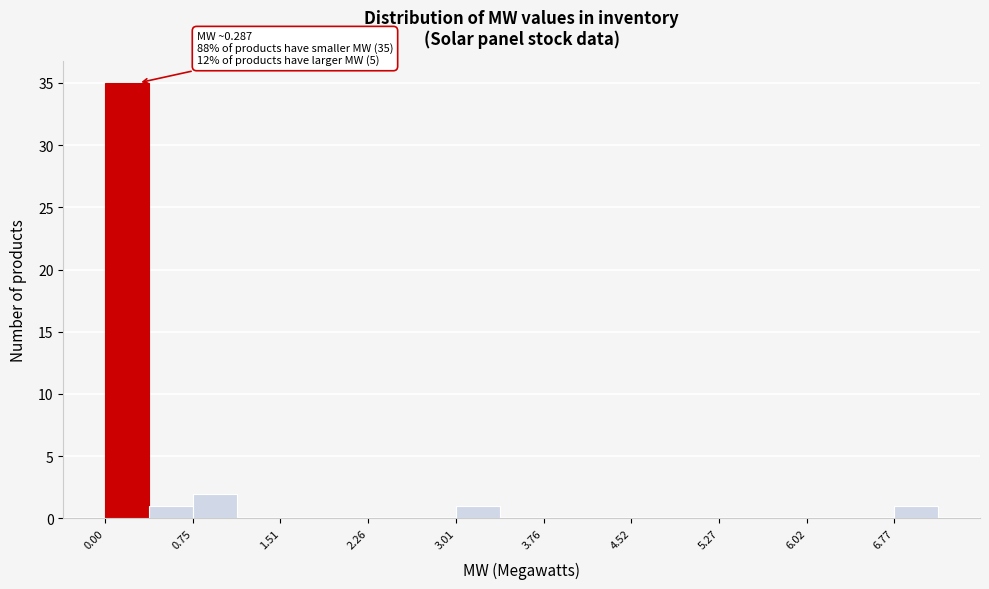

Around what value on the x-axis is the tallest bar? Give the approximate position of its centre, as read against the axis.

0.2